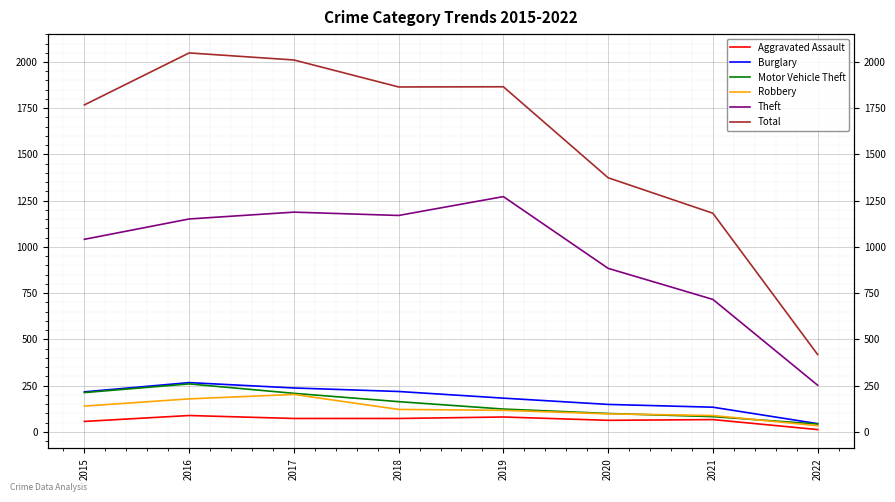

At which label does Theft first exceed 1151?

2017